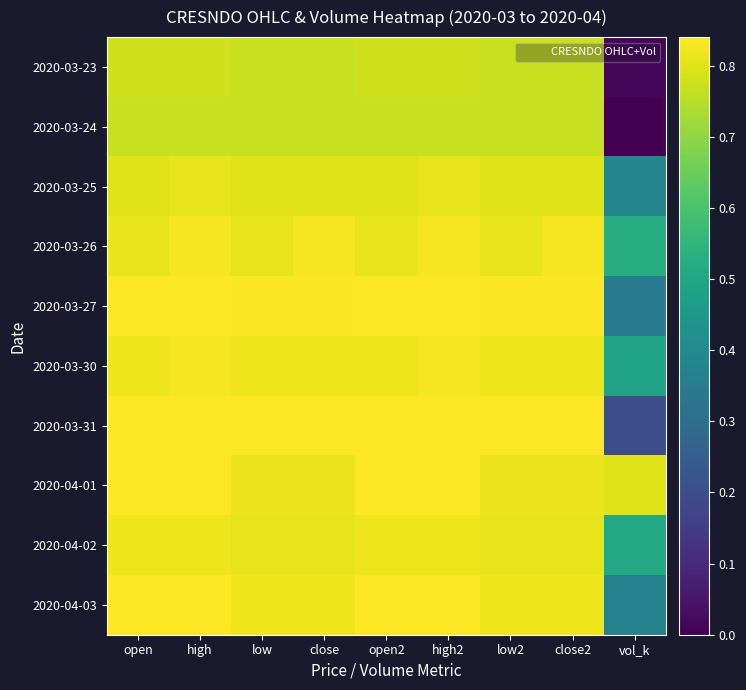

At how many categories does at least one series exceed 0?

9